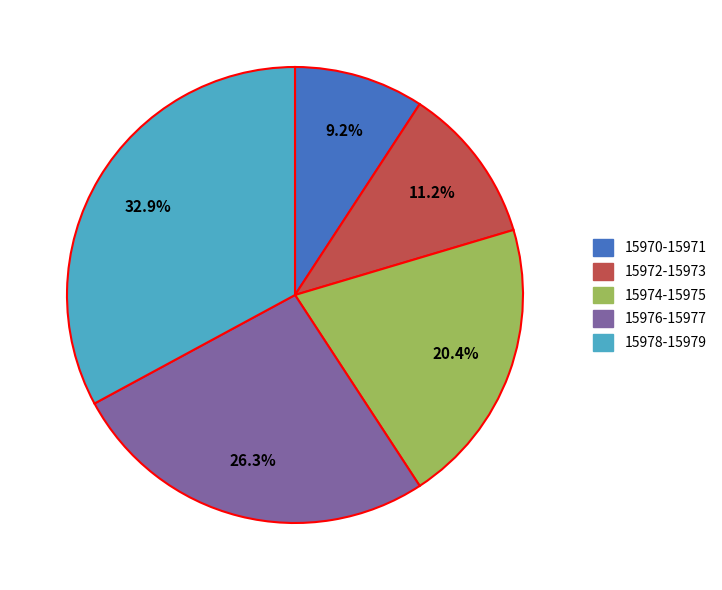

Does any single category account for the majority?

No